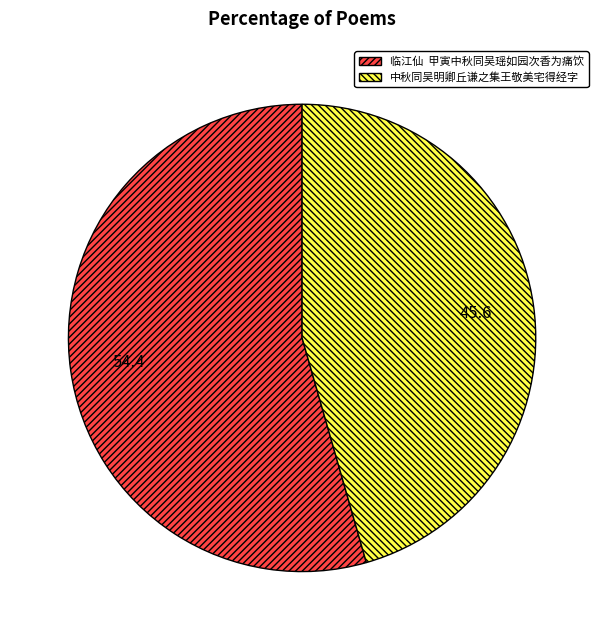

Count the number of slices in the pie.

2